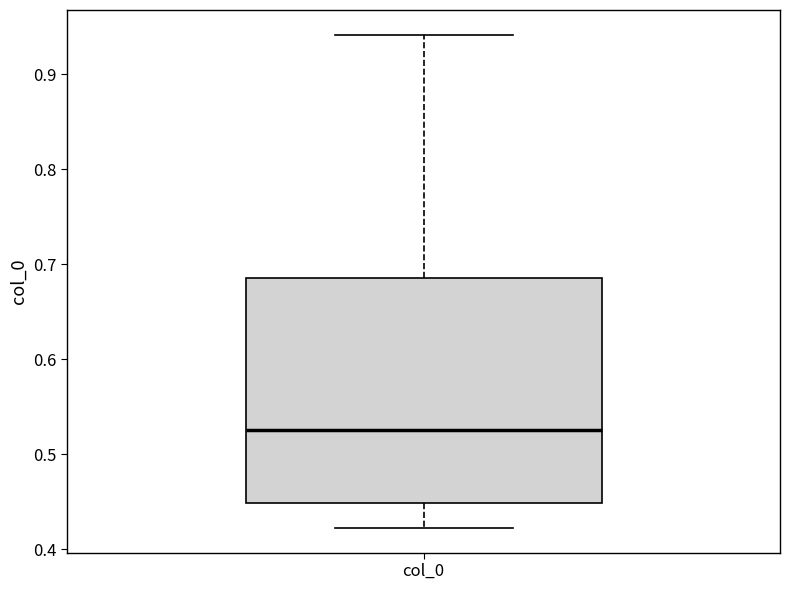

Where is the upper edge of the box for col_0 on the y-axis? The values are not printed on the chart, so give them approximately, as read against the axis.

0.69